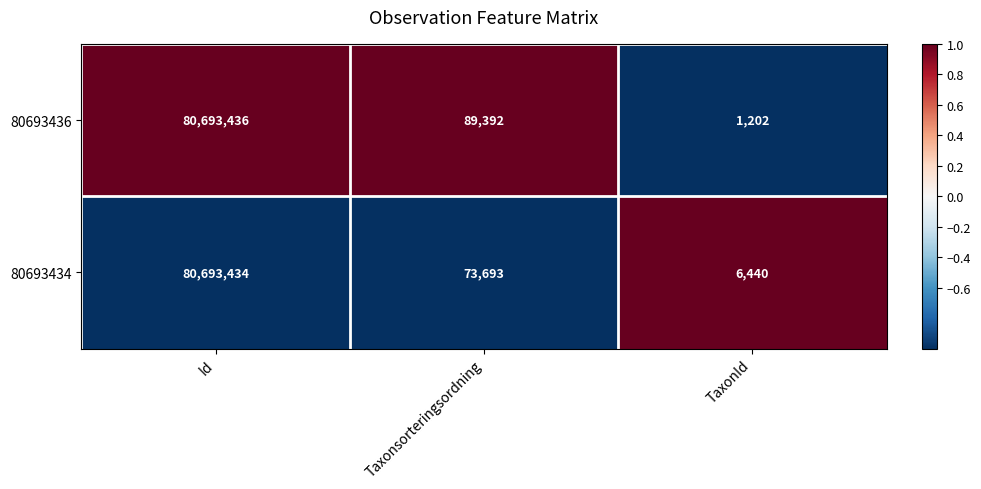

Which category has the highest value across all series?

Id